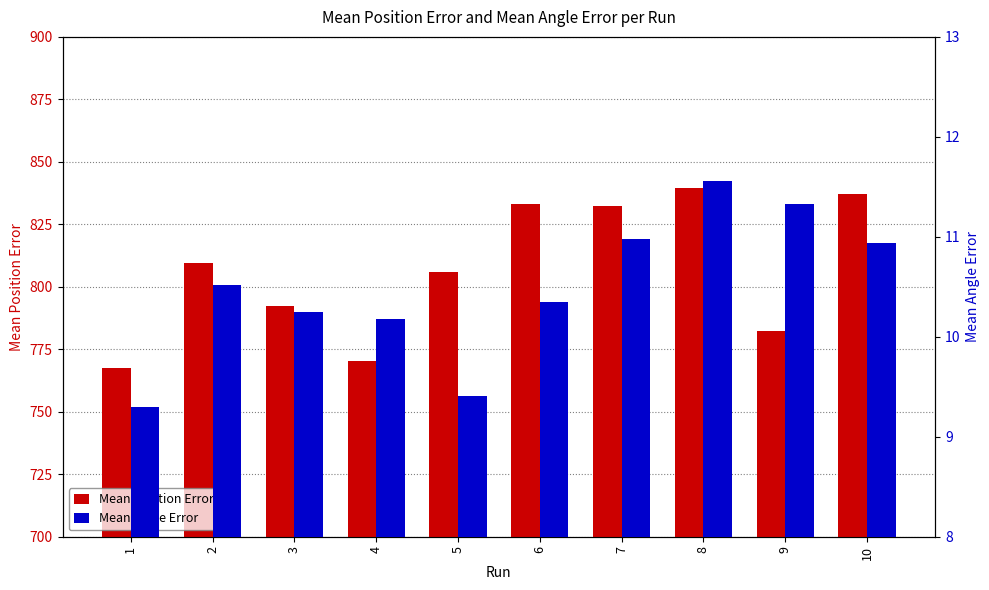

Reading left to right, list all the values displayed in this chart.

Mean Position Error: 767.6	809.5	792.2	770.2	806.0	833.2	832.4	839.4	782.2	837.2
Mean Angle Error: 9.3	10.5	10.2	10.2	9.4	10.4	11.0	11.6	11.3	10.9